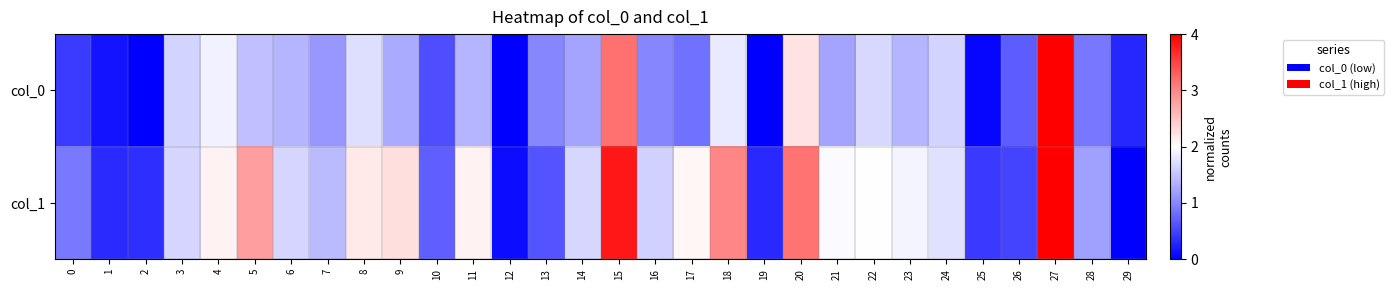

Reading left to right, extract all data points from this chart.

col_0: 0=0.4	1=0.1	2=0.0	3=1.6	4=1.9	5=1.5	6=1.4	7=1.1	8=1.7	9=1.3	10=0.6	11=1.4	12=0.0	13=1.0	14=1.2	15=3.2	16=1.0	17=0.8	18=1.8	19=0.0	20=2.2	21=1.2	22=1.7	23=1.4	24=1.6	25=0.0	26=0.7	27=4.0	28=0.9	29=0.3
col_1: 0=0.9	1=0.3	2=0.4	3=1.6	4=2.1	5=2.8	6=1.7	7=1.4	8=2.2	9=2.3	10=0.7	11=2.1	12=0.1	13=0.6	14=1.7	15=3.8	16=1.6	17=2.1	18=3.0	19=0.3	20=3.1	21=2.0	22=2.0	23=1.9	24=1.7	25=0.4	26=0.5	27=4.0	28=1.2	29=0.0